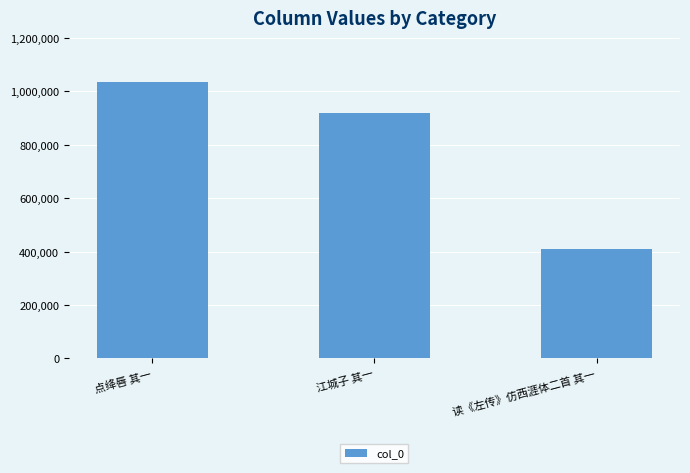

What is the value of the 1st bar from the left?

1036462